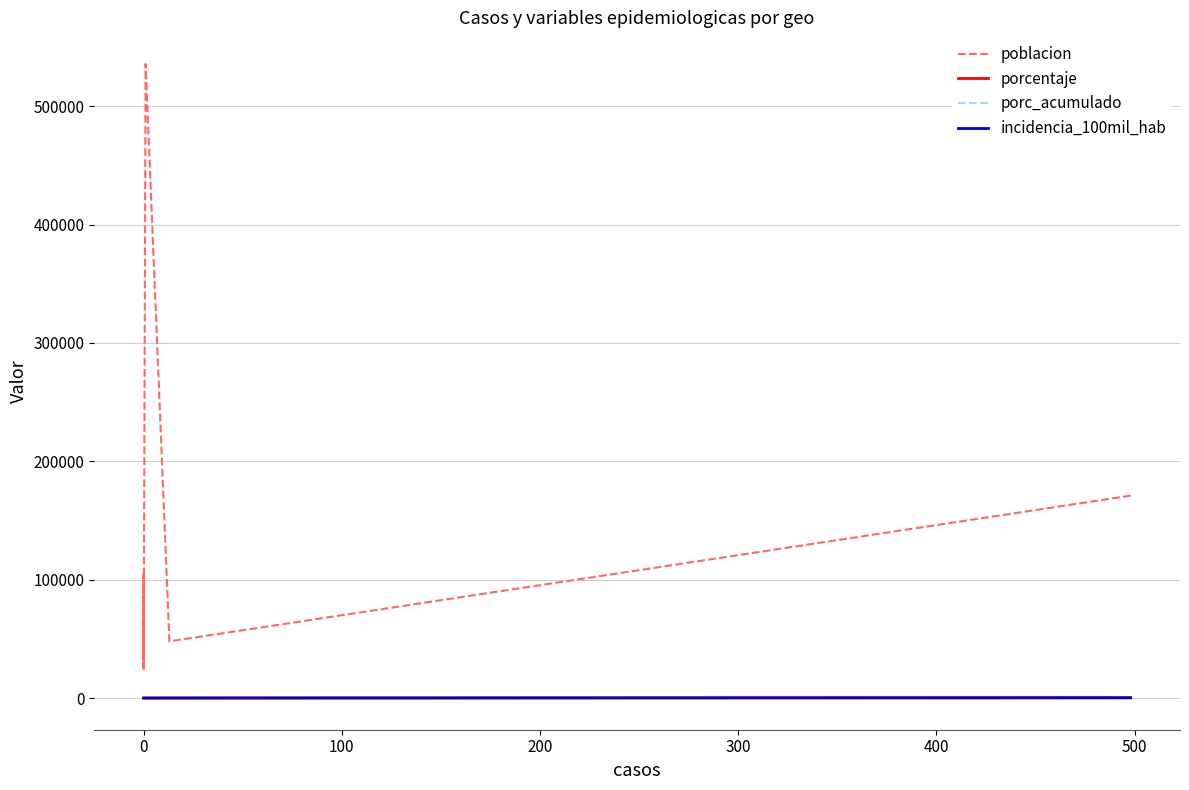

What is the highest value of the incidencia_100mil_hab series?

291.2